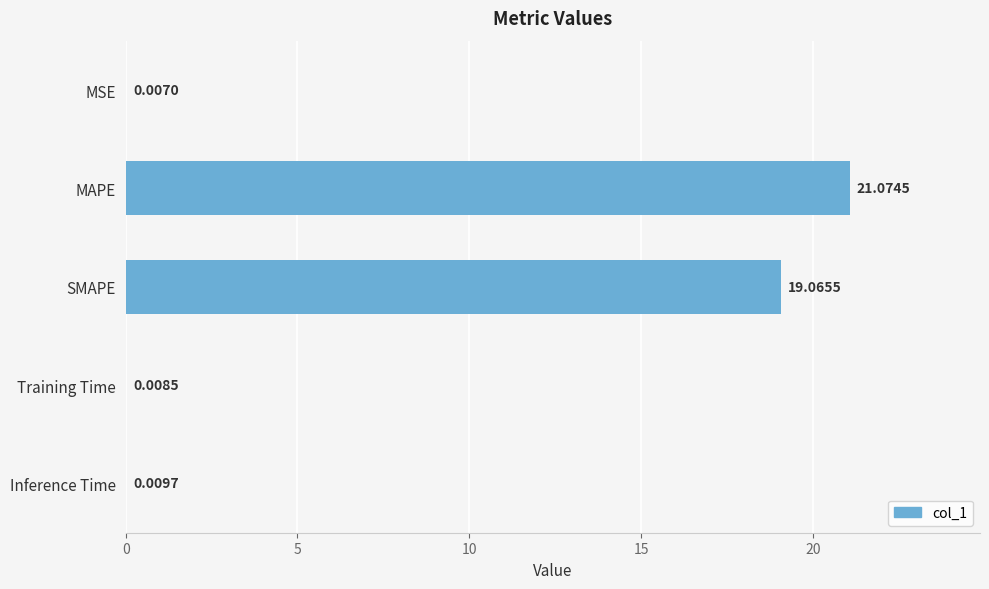

At which label is the value closest to 10?

SMAPE